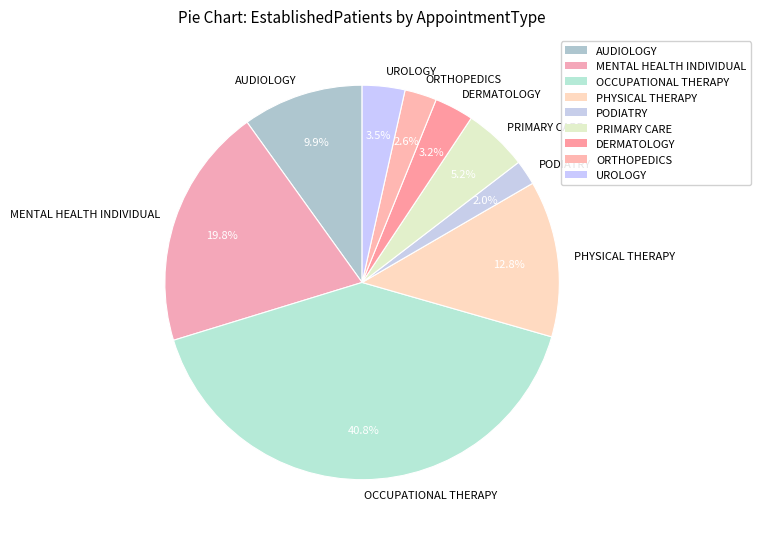

Do DERMATOLOGY and PODIATRY together represent more than half of the pie?

No